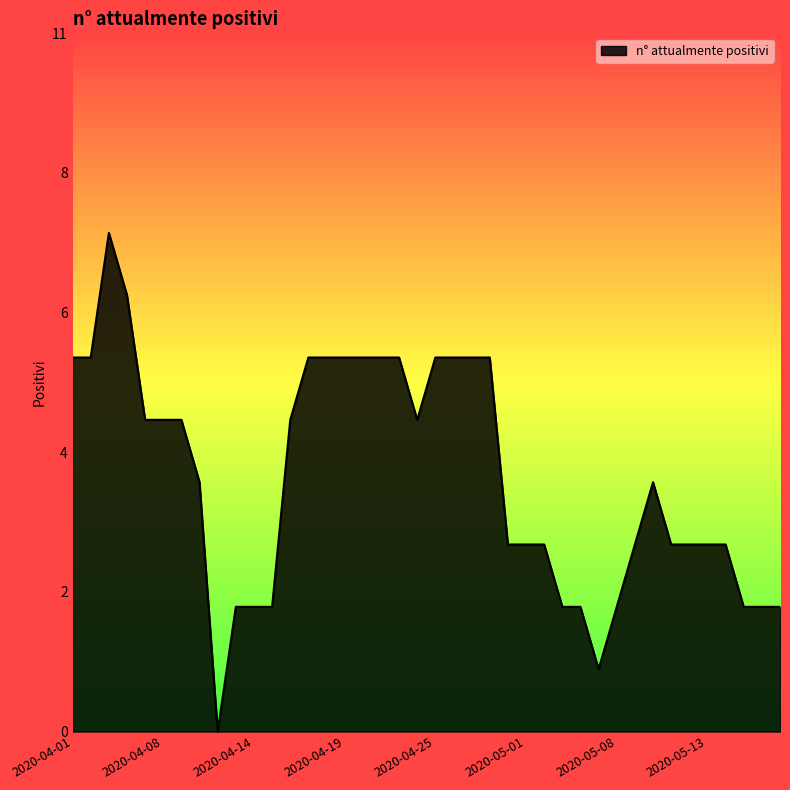

Is this an area chart (filled region under the line)?

Yes